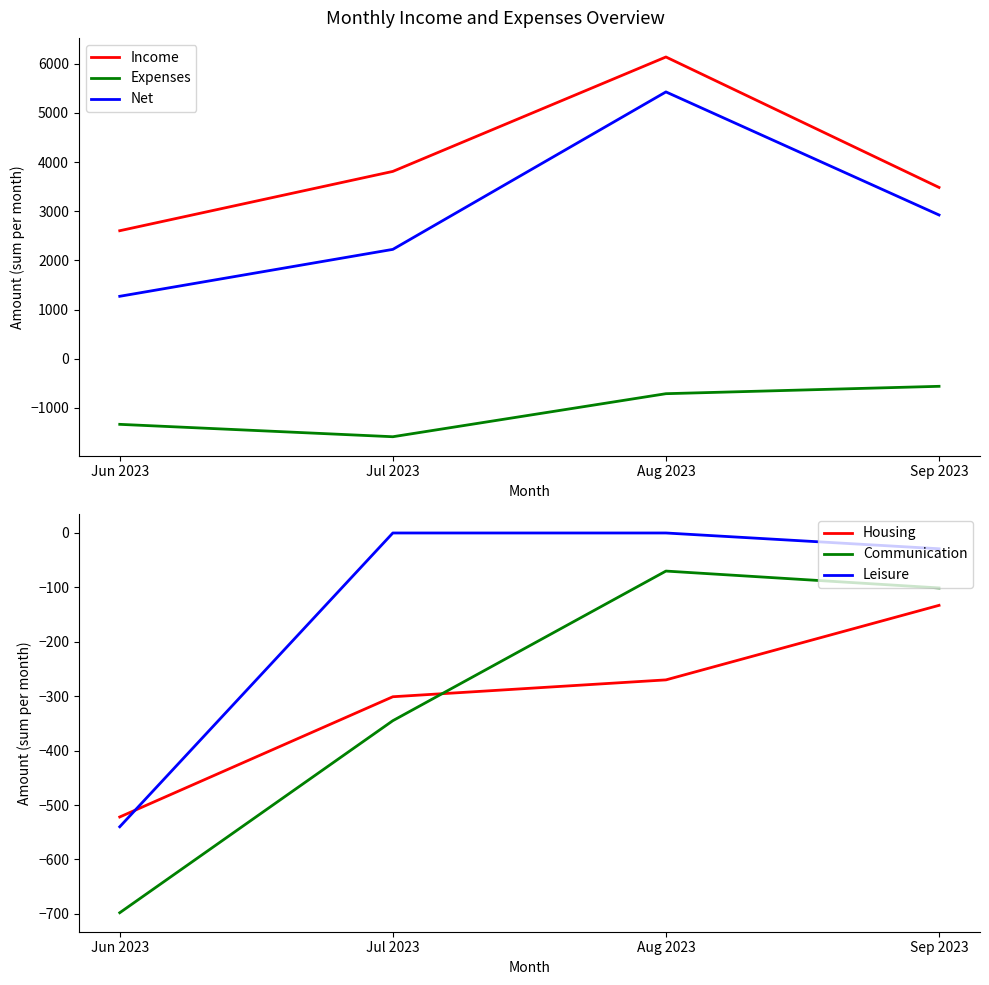

What position from the right is Sep 2023?

1